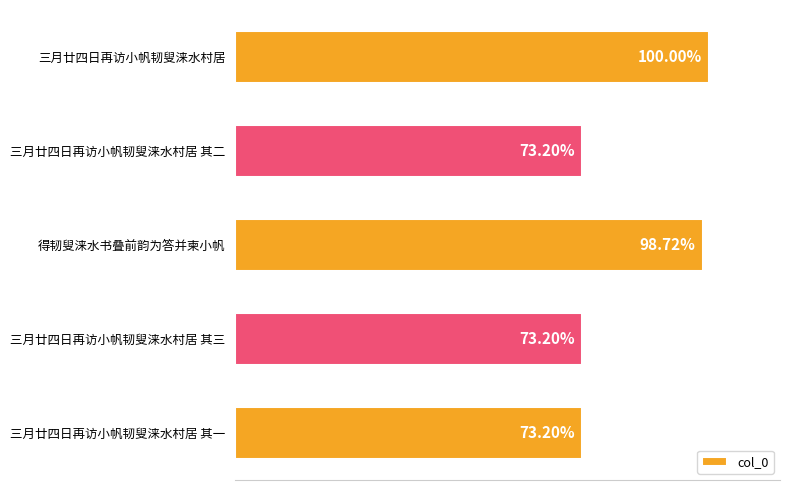

Does the chart contain stacked bars?

No